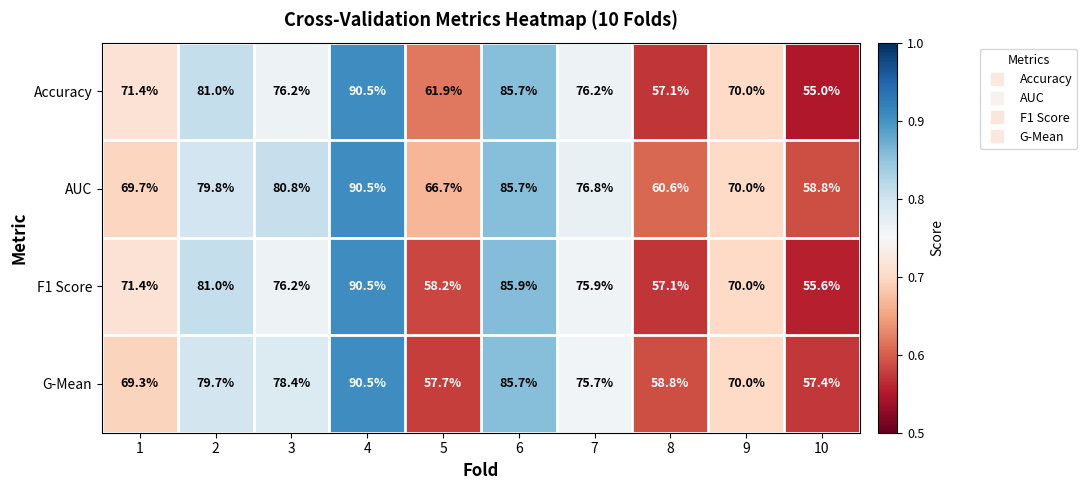

True or false: Accuracy has a value of 97.9 at 8.

False